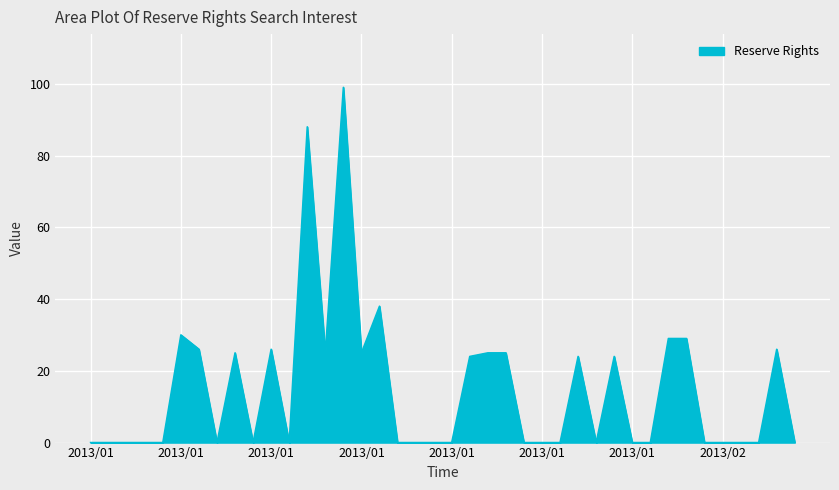

What is the difference between the maximum and minimum values?

99